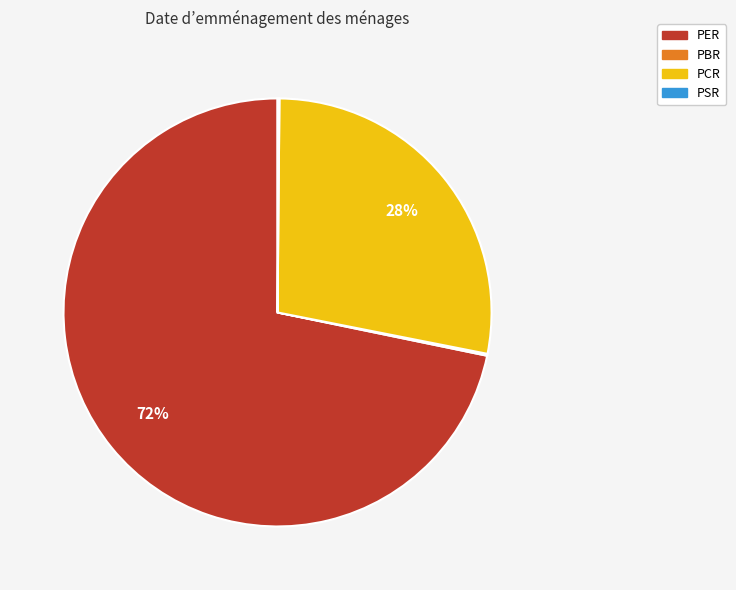

What percentage is the PCR slice, to the nearest percent?

28%